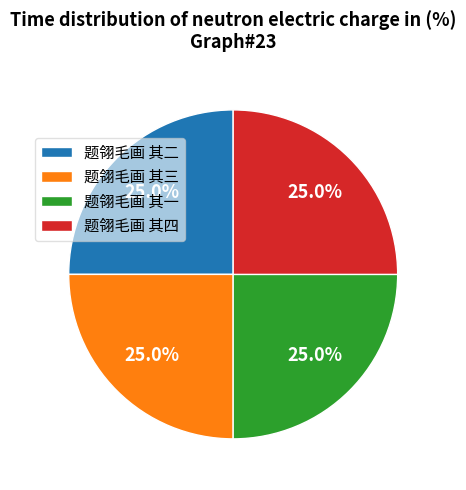

Is there a majority slice in this chart?

No